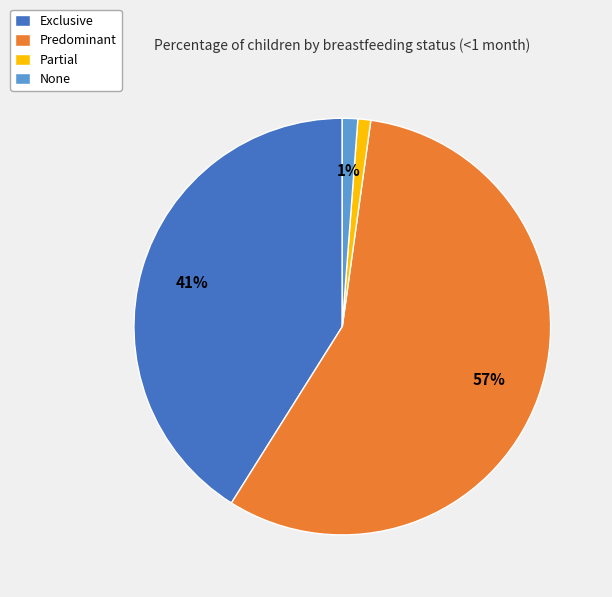

To the nearest percent, what is the average slice percentage?

25%